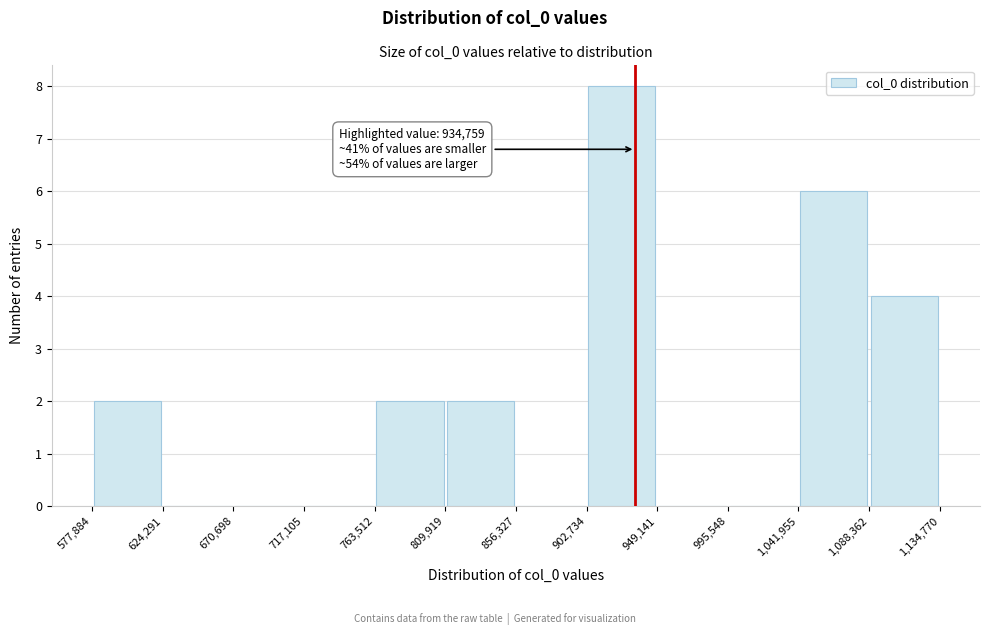

Over which range of the x-axis is the bar tallest?

902,734 to 949,141